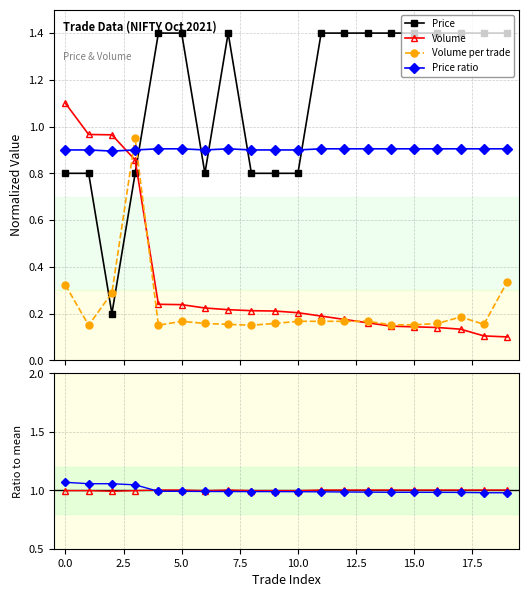

What is the total value across all series at 5.0?

4.7